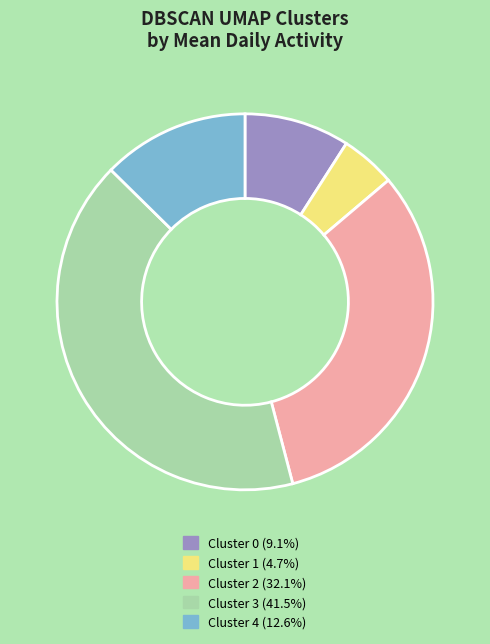

How many slices are in this pie chart?

5